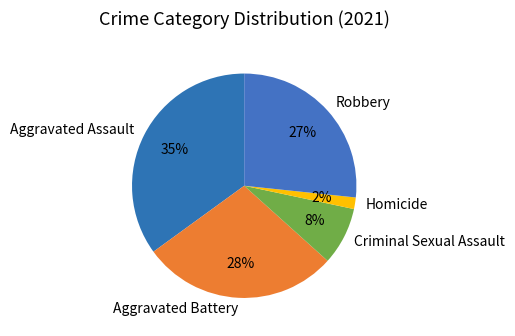

How many slices are in this pie chart?

5